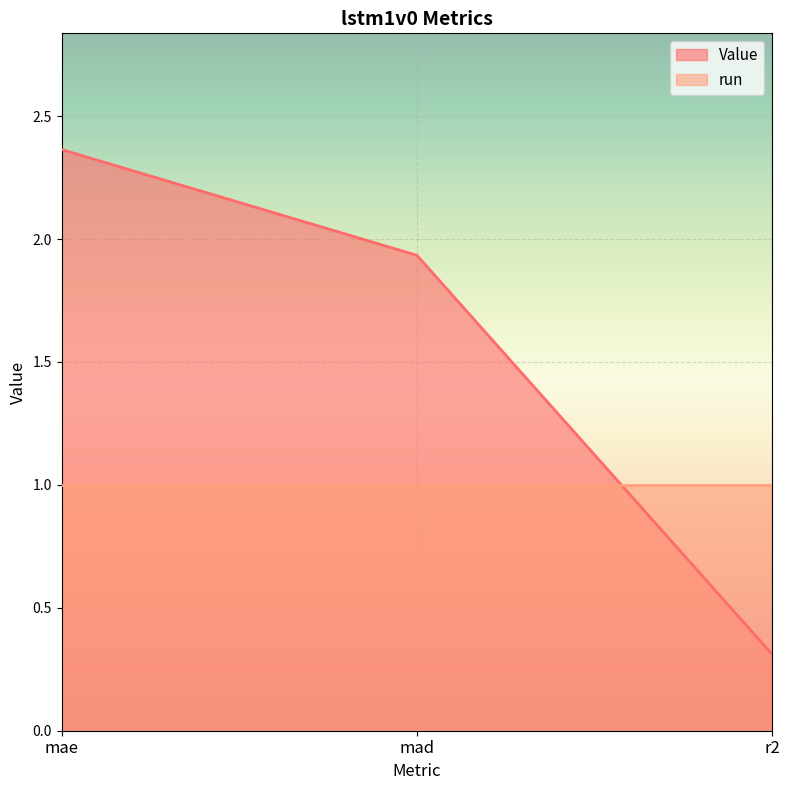

What is the greatest value displayed?

2.4